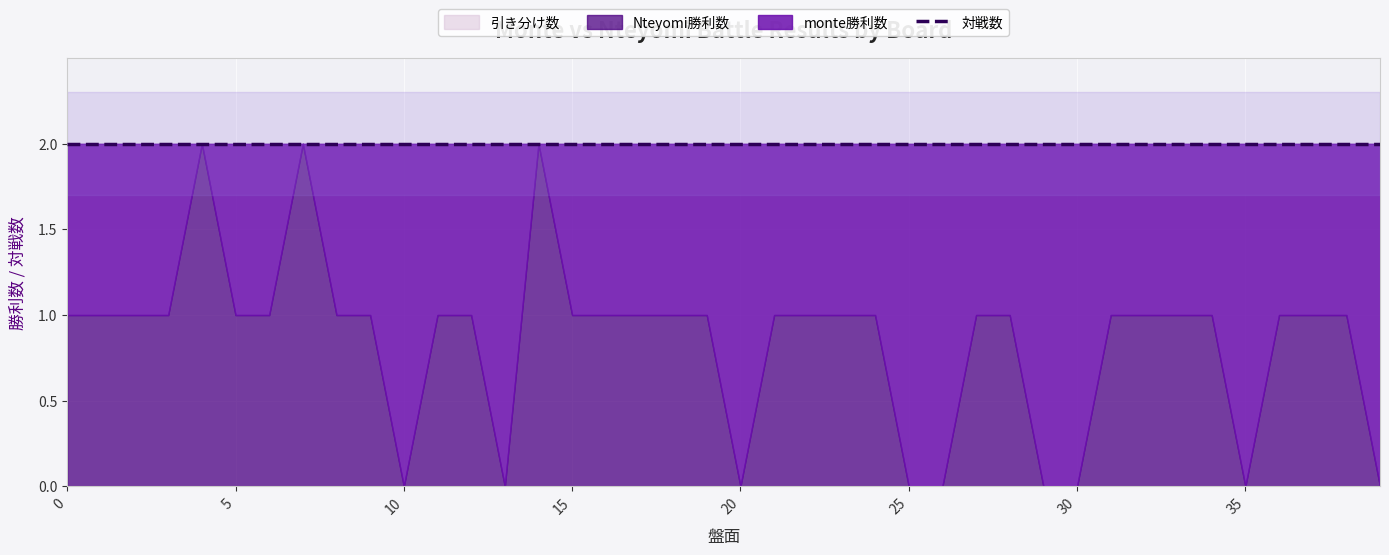

Reading left to right, list all the values displayed in this chart.

monte勝利数: 0=1	1=1	2=1	3=1	4=0	5=1	6=1	7=0	8=1	9=1	10=2	11=1	12=1	13=2	14=0	15=1	16=1	17=1	18=1	19=1	20=2	21=1	22=1	23=1	24=1	25=2	26=2	27=1	28=1	29=2	30=2	31=1	32=1	33=1	34=1	35=2	36=1	37=1	38=1	39=2
Nteyomi勝利数: 0=1	1=1	2=1	3=1	4=2	5=1	6=1	7=2	8=1	9=1	10=0	11=1	12=1	13=0	14=2	15=1	16=1	17=1	18=1	19=1	20=0	21=1	22=1	23=1	24=1	25=0	26=0	27=1	28=1	29=0	30=0	31=1	32=1	33=1	34=1	35=0	36=1	37=1	38=1	39=0
対戦数: 0=2	1=2	2=2	3=2	4=2	5=2	6=2	7=2	8=2	9=2	10=2	11=2	12=2	13=2	14=2	15=2	16=2	17=2	18=2	19=2	20=2	21=2	22=2	23=2	24=2	25=2	26=2	27=2	28=2	29=2	30=2	31=2	32=2	33=2	34=2	35=2	36=2	37=2	38=2	39=2
引き分け数: 0=0	1=0	2=0	3=0	4=0	5=0	6=0	7=0	8=0	9=0	10=0	11=0	12=0	13=0	14=0	15=0	16=0	17=0	18=0	19=0	20=0	21=0	22=0	23=0	24=0	25=0	26=0	27=0	28=0	29=0	30=0	31=0	32=0	33=0	34=0	35=0	36=0	37=0	38=0	39=0